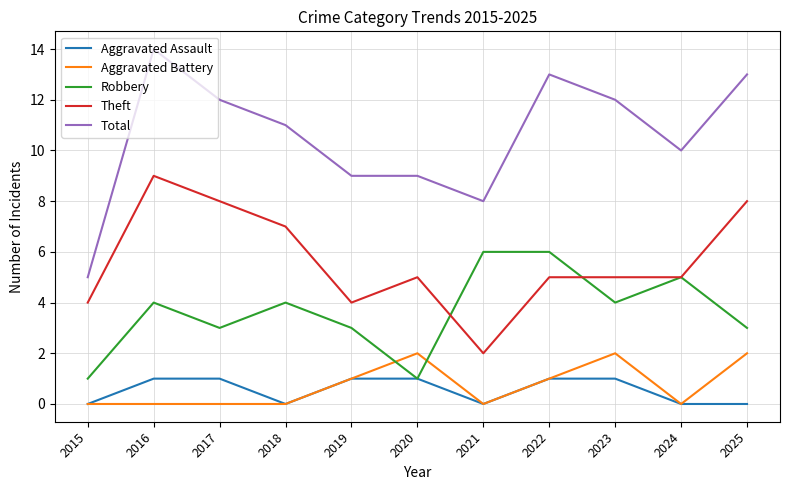

True or false: Total has a value of 8 at 2023.

False